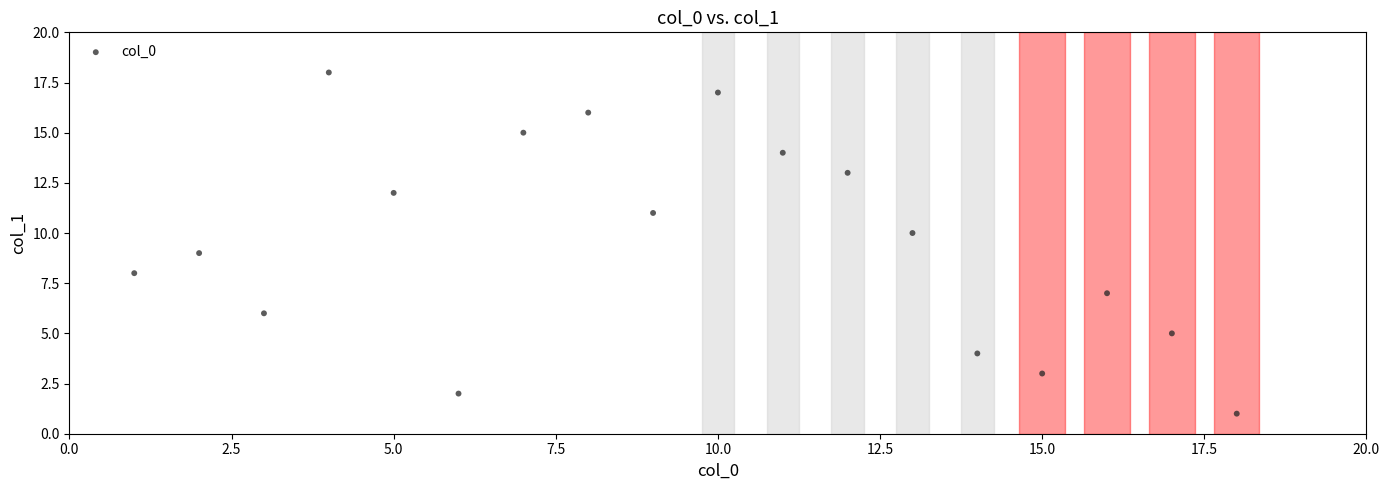

What is the range of Y values (max minus min)?

17